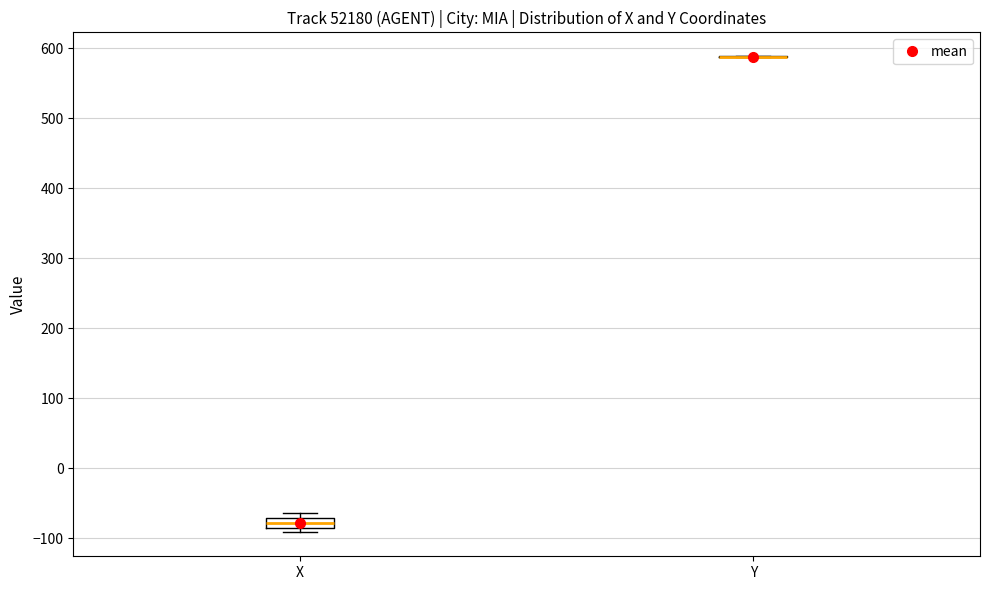

Comparing the boxes themselves (not the whiskers), which one is the tallest?

X